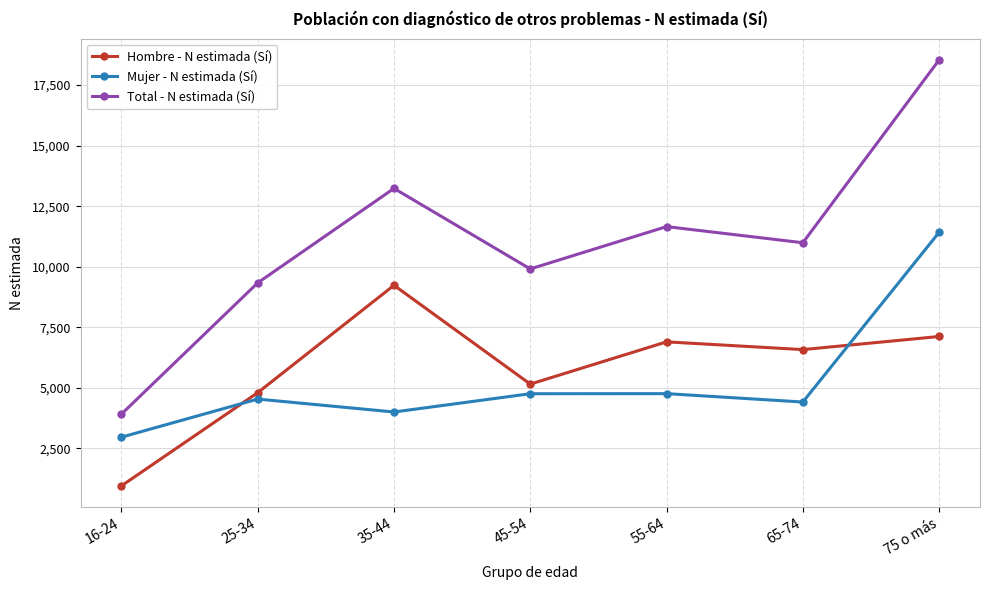

What is the approximate value of Total - N estimada (Sí) at 75 o más, to the nearest 100?

18500